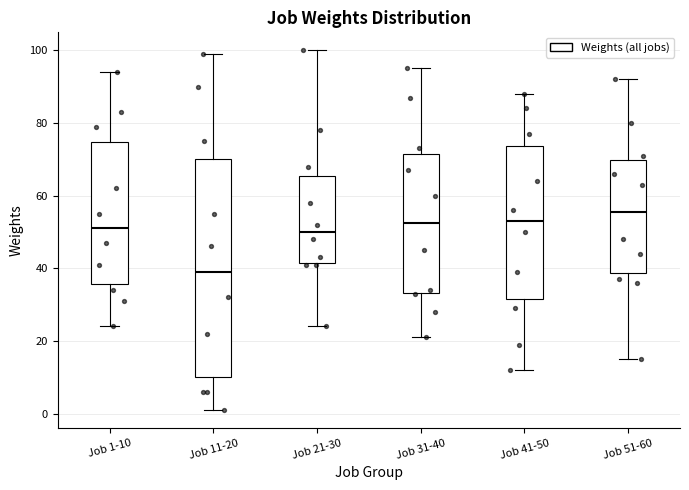

Reading left to right, transcribe this box plot: for each box, give where its median line is, the range the box spans, and where its two whiskers end, as read against the y-axis. The values are not printed on the chart, so give them approximately, as read against the axis.

Job 1-10: median 52, box 36 to 74, whiskers 24 to 94
Job 11-20: median 40, box 10 to 70, whiskers 2 to 100
Job 21-30: median 50, box 42 to 66, whiskers 24 to 100
Job 31-40: median 52, box 34 to 72, whiskers 22 to 96
Job 41-50: median 54, box 32 to 74, whiskers 12 to 88
Job 51-60: median 56, box 38 to 70, whiskers 16 to 92